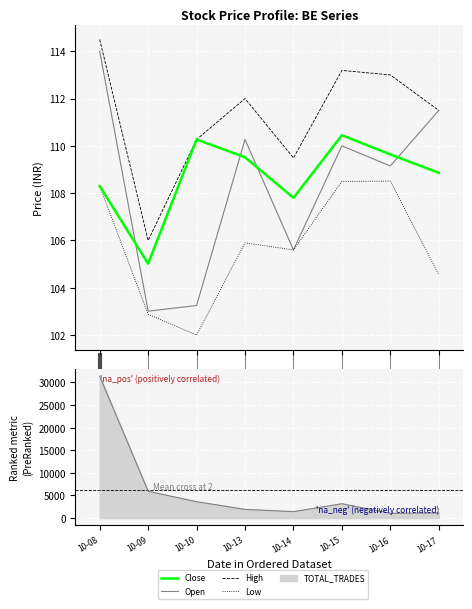

What is the sum of the High values at 1 and 3?

218.0